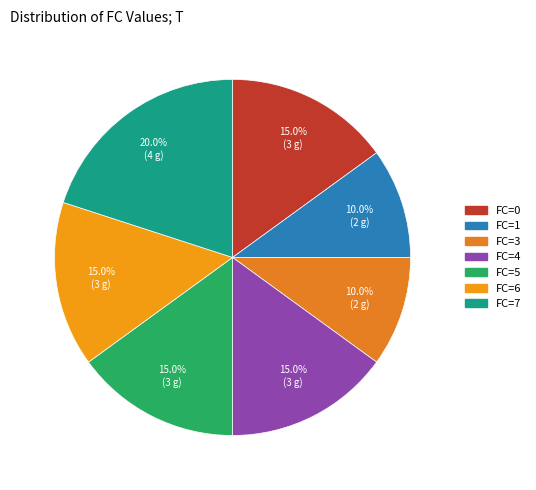

How much of the chart is everything except FC=1?

90.0%